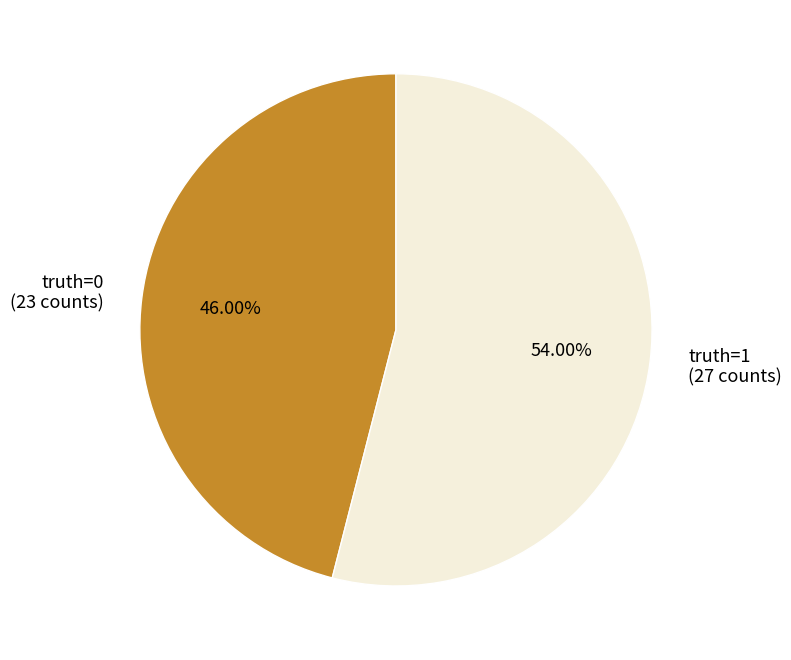

Does any single category account for the majority?

Yes